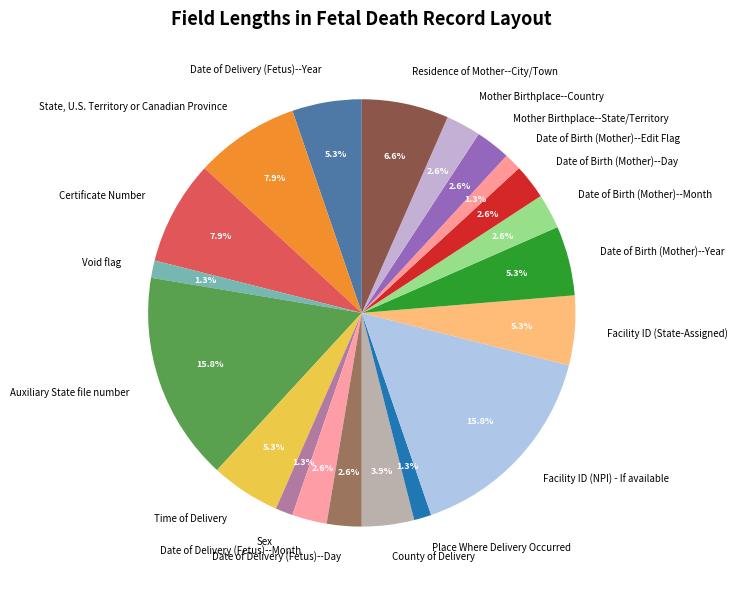

What portion of the pie excludes Date of Birth (Mother)--Day?

97.4%